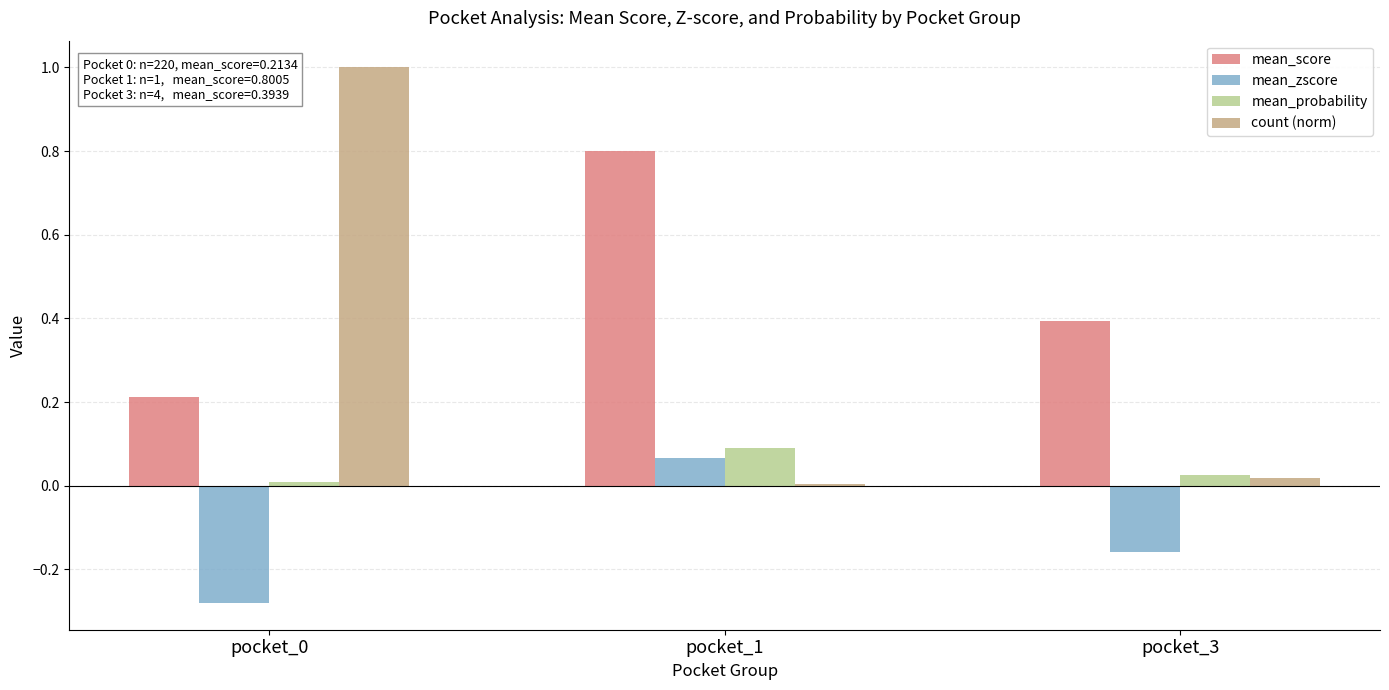

What are all the series names shown in the legend?

mean_score, mean_zscore, mean_probability, count (norm)